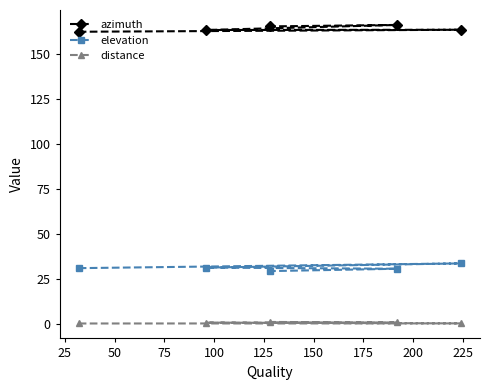

Is it true that elevation equals 43.8 at 25?

False